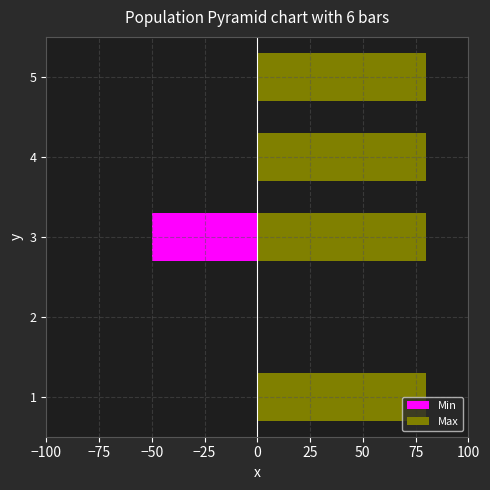

True or false: Min has a value of 0 at 1.

True